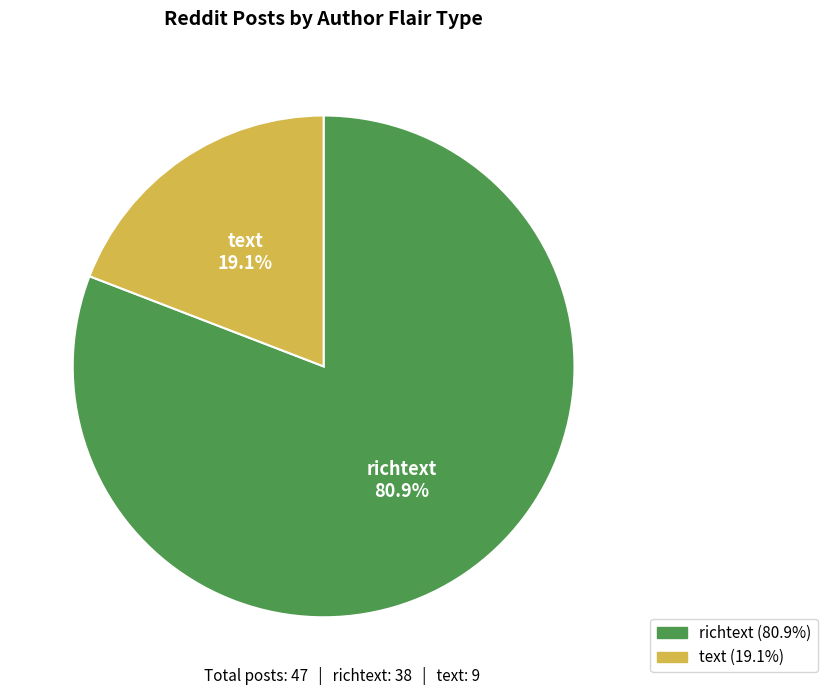

Does richtext represent more than half of the total?

Yes